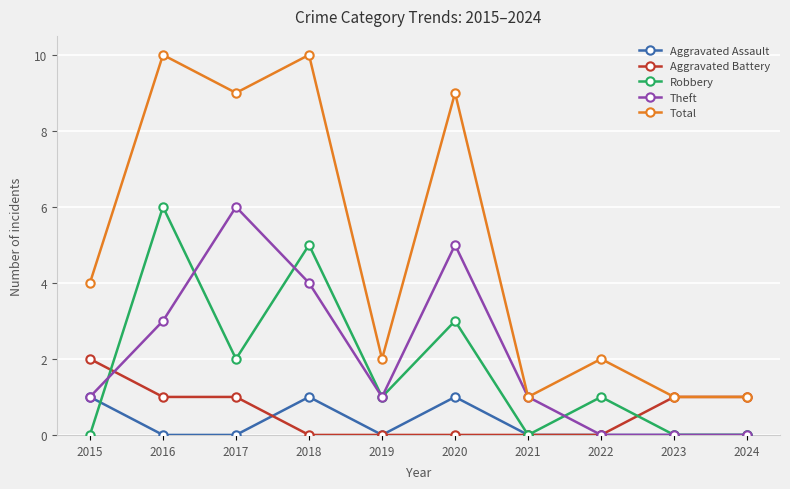

True or false: Total and Aggravated Assault intersect in this chart.

False